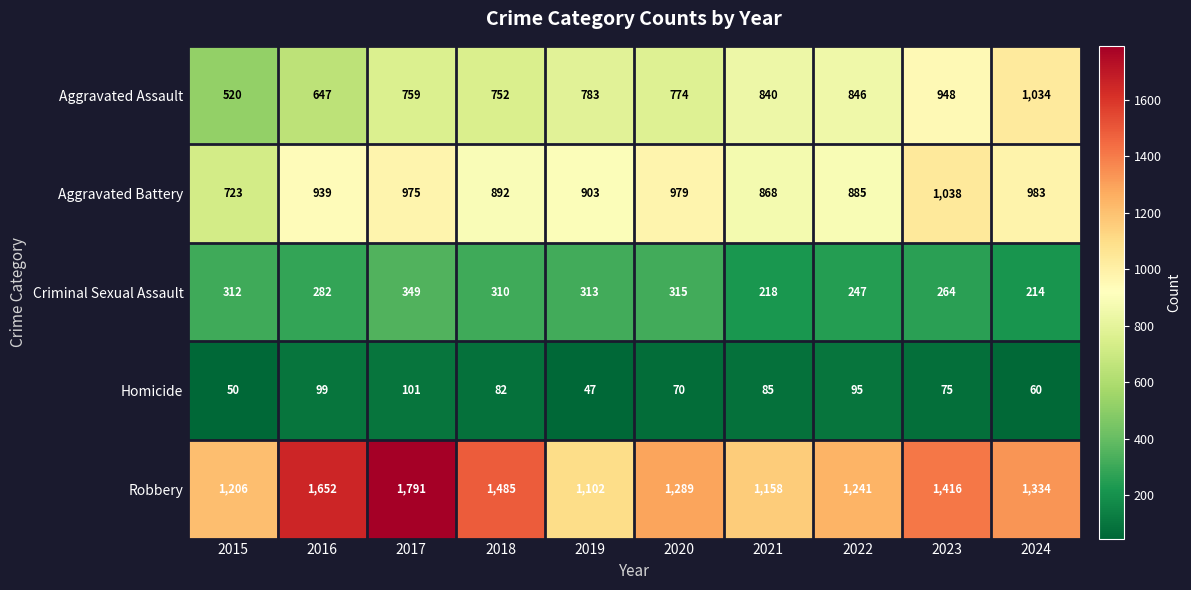

How many distinct data groups are displayed?

5